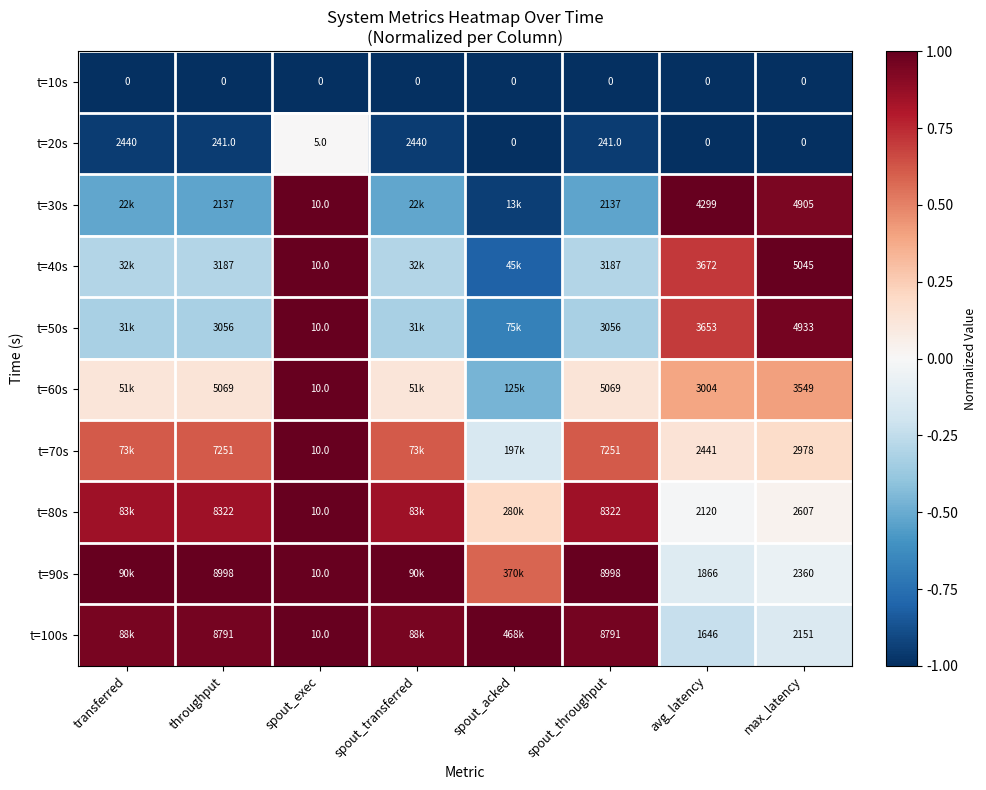

Is the value of t=60s at max_latency greater than the value of t=20s at throughput?

Yes